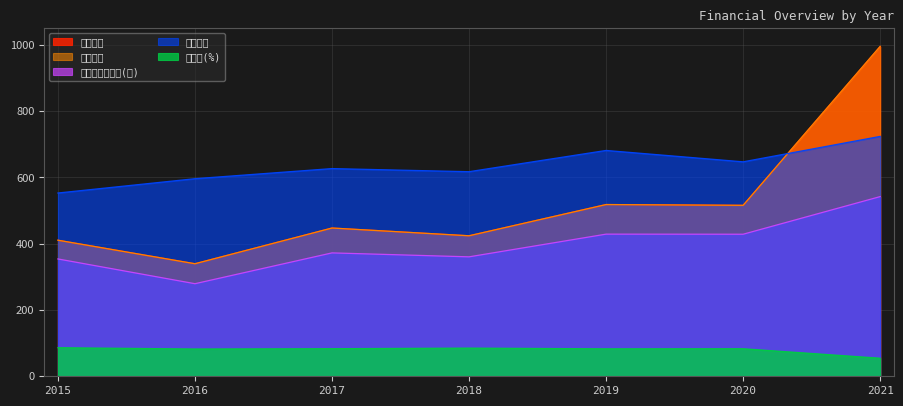

Rank the series at 2019 from highest to lowest value.

營業費用, 稅前淨利, 業外收入, 歸屬母公司淨利(損), 母公司(%)